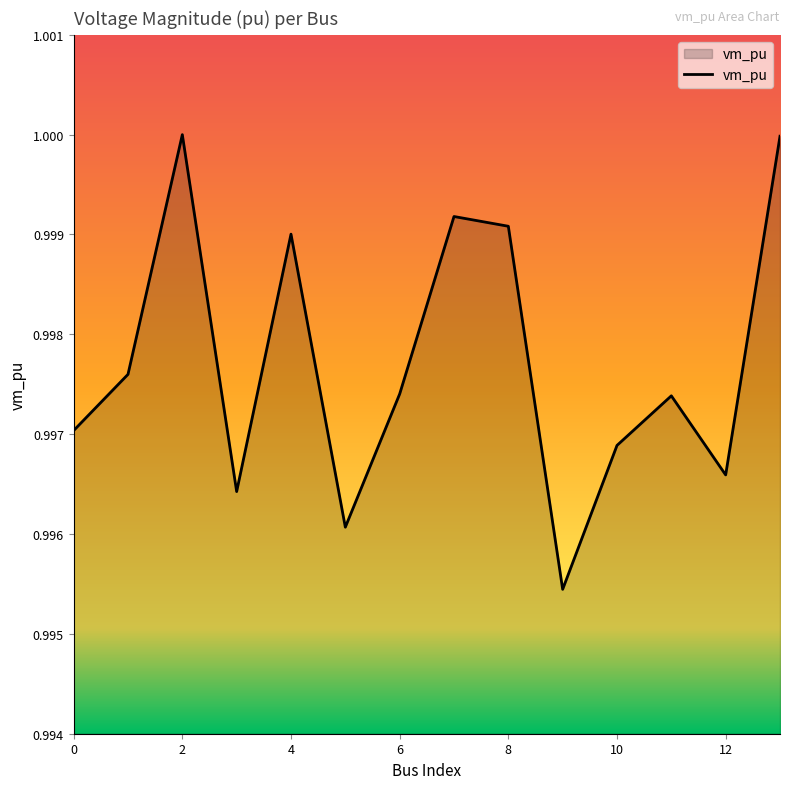

How many points are higher than both their immediate neighbors (excluding endpoints)?

4